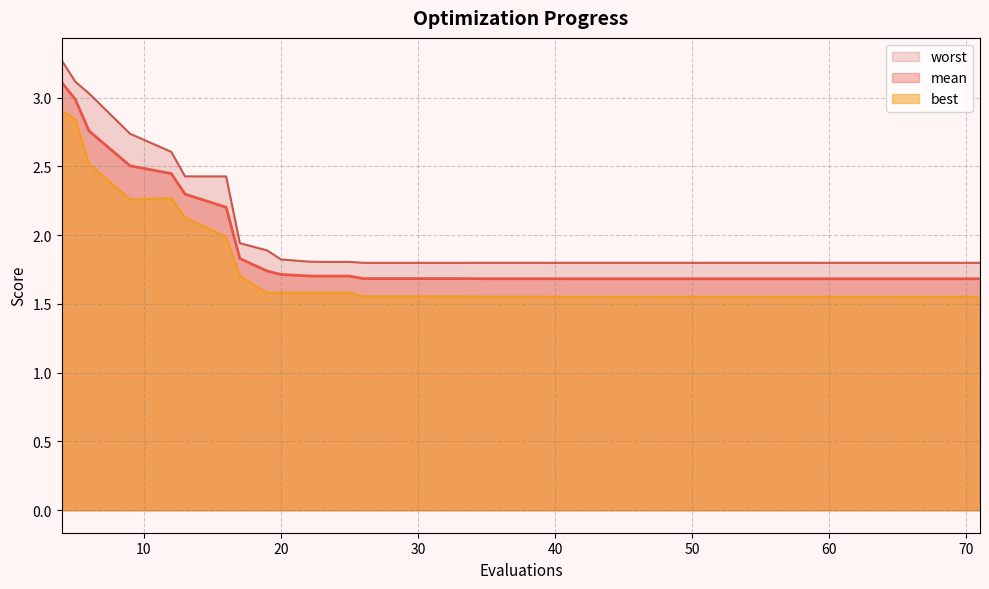

What are all the series names shown in the legend?

worst, mean, best